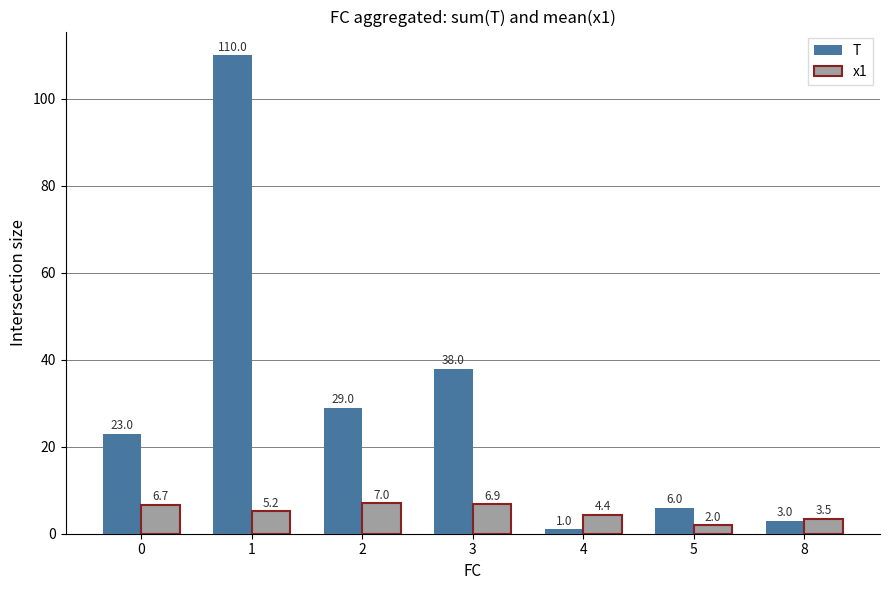

At which label is x1 closest to 4?

4